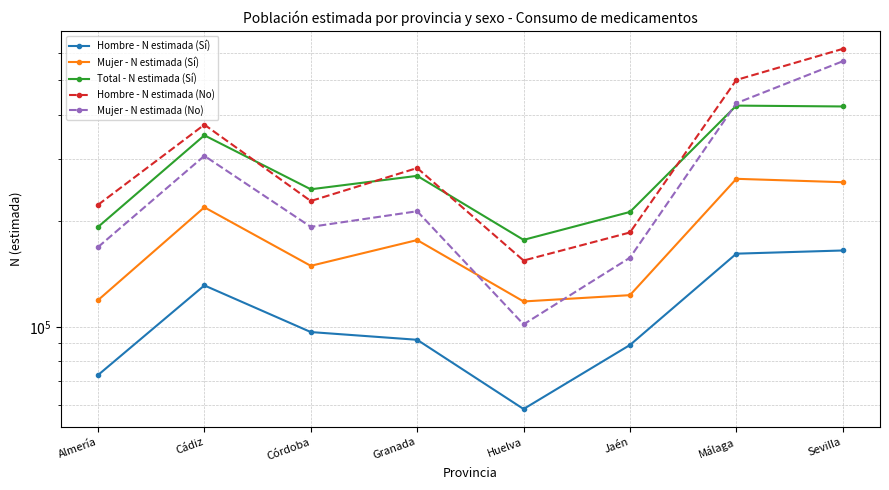

Reading left to right, extract all data points from this chart.

Hombre - N estimada (Sí): Almería=72944	Cádiz=131038	Córdoba=96621	Granada=91863	Huelva=58443	Jaén=88796	Málaga=161232	Sevilla=164625
Mujer - N estimada (Sí): Almería=118980	Cádiz=218291	Córdoba=148921	Granada=176228	Huelva=117994	Jaén=122965	Málaga=262926	Sevilla=257173
Total - N estimada (Sí): Almería=191924	Cádiz=349329	Córdoba=245542	Granada=268091	Huelva=176436	Jaén=211762	Málaga=424158	Sevilla=421798
Hombre - N estimada (No): Almería=221794	Cádiz=374489	Córdoba=227425	Granada=282119	Huelva=154175	Jaén=185185	Málaga=501556	Sevilla=614473
Mujer - N estimada (No): Almería=168265	Cádiz=305474	Córdoba=192099	Granada=212723	Huelva=101597	Jaén=157066	Málaga=430927	Sevilla=566680